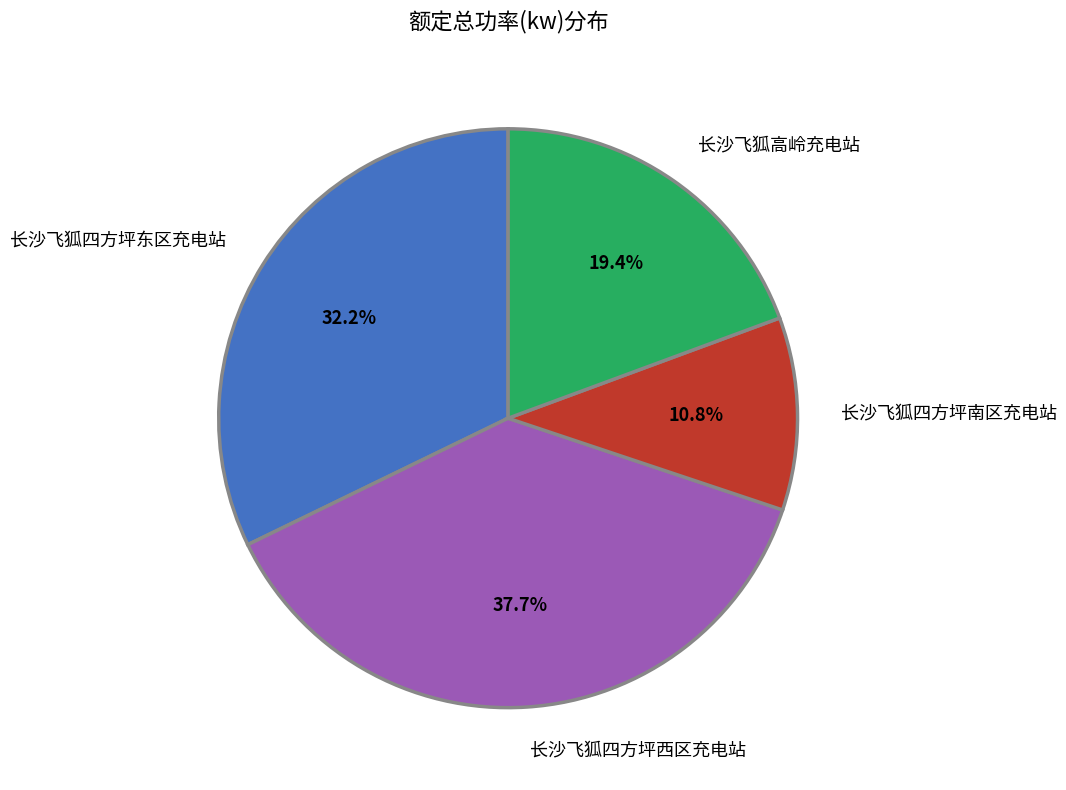

True or false: 长沙飞狐四方坪东区充电站 accounts for 18% of the total.

False